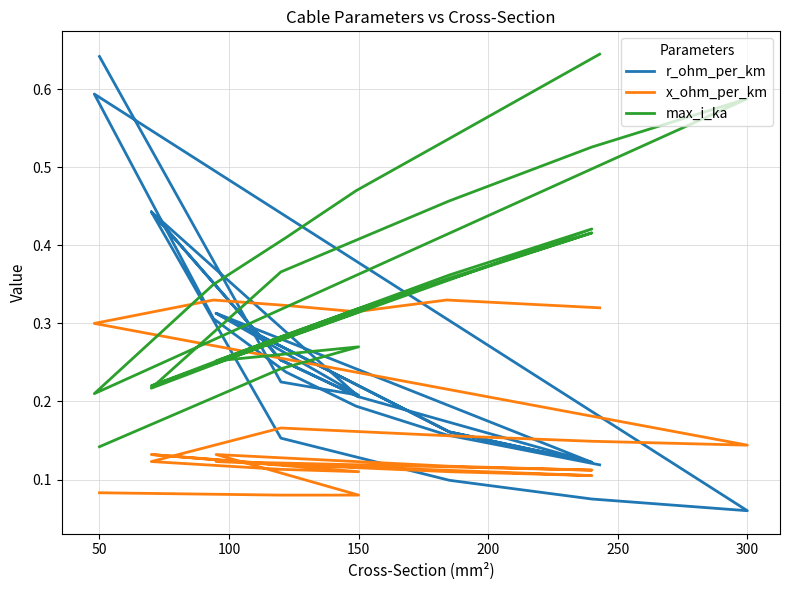

True or false: r_ohm_per_km has a value of 0.2 at 150.

True